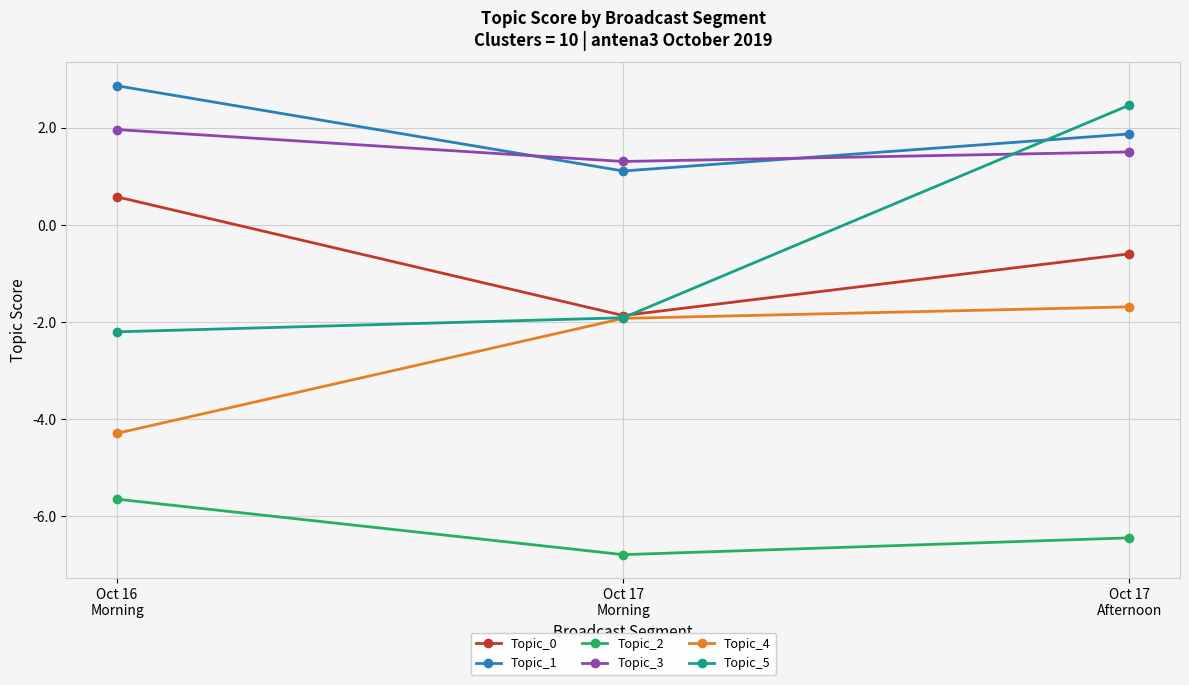

What is the spread (max minus min) of values at Oct 16
Morning?

8.5